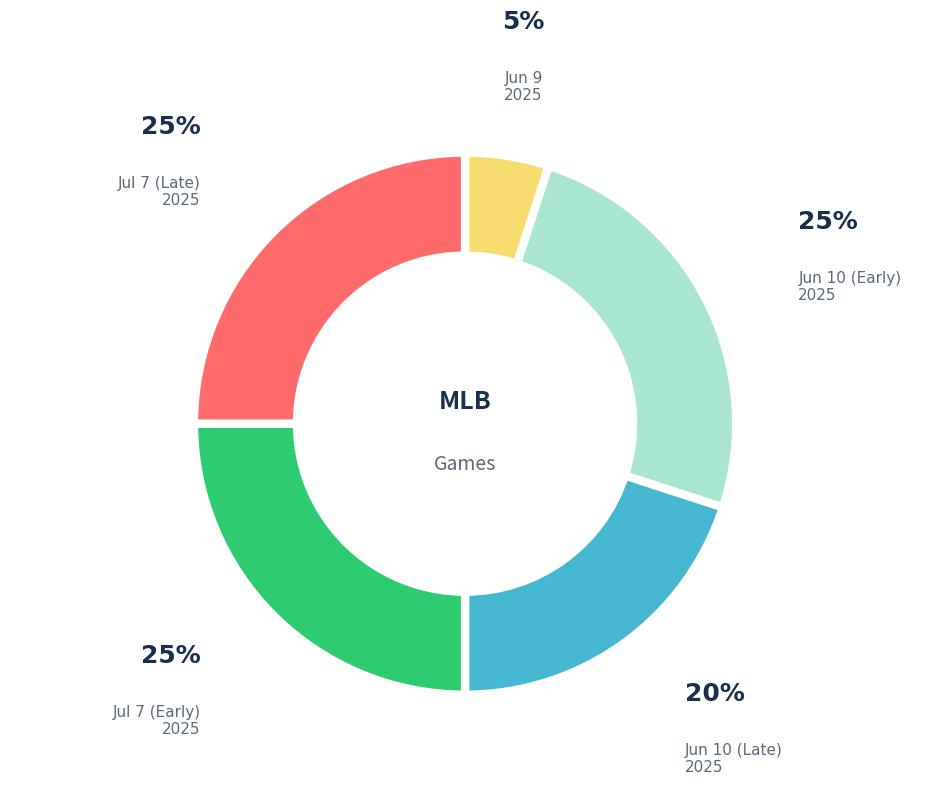

Is there a majority slice in this chart?

No